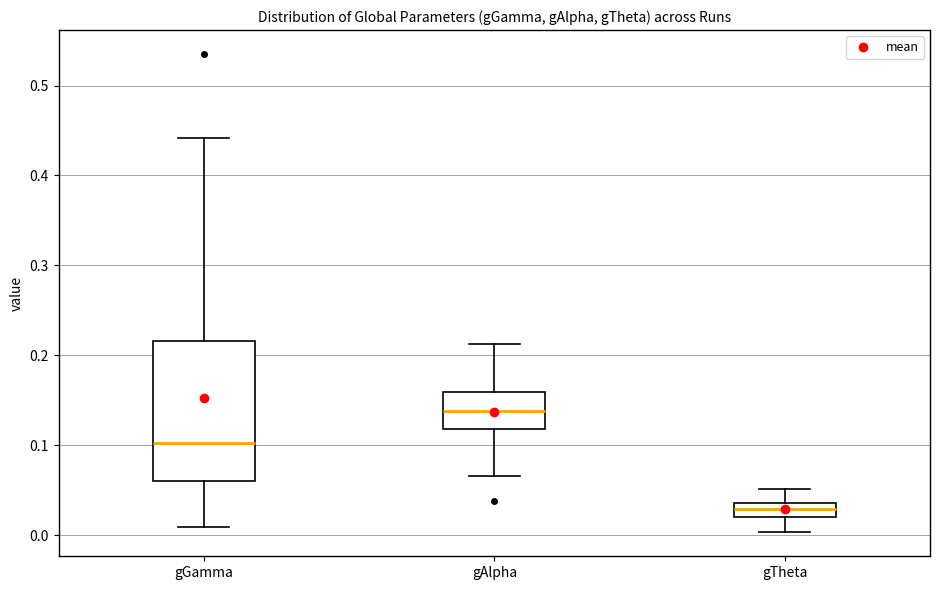

Reading left to right, transcribe this box plot: for each box, give where its median line is, the range the box spans, and where its two whiskers end, as read against the y-axis. The values are not printed on the chart, so give them approximately, as read against the axis.

gGamma: median 0.10, box 0.06 to 0.22, whiskers 0.01 to 0.44
gAlpha: median 0.14, box 0.12 to 0.16, whiskers 0.07 to 0.21
gTheta: median 0.03, box 0.02 to 0.04, whiskers 0.00 to 0.05